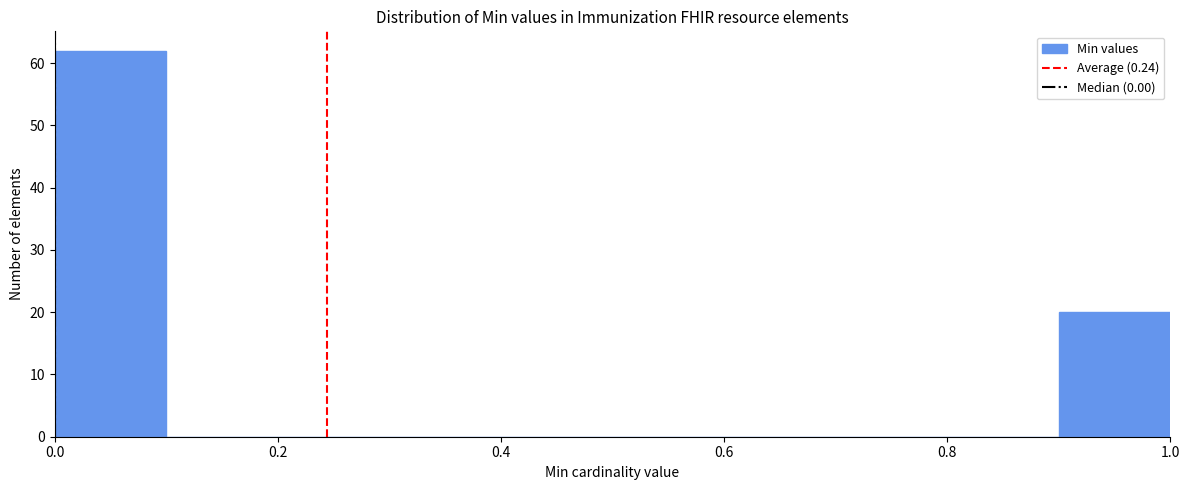

Reading left to right, transcribe this chart: for each bar, give the range it covers on the x-axis and its height. The values are not printed on the chart, so give them approximately, as read against the axis.

0.0 to 0.1: 62
0.1 to 0.2: 0
0.2 to 0.3: 0
0.3 to 0.4: 0
0.4 to 0.5: 0
0.5 to 0.6: 0
0.6 to 0.7: 0
0.7 to 0.8: 0
0.8 to 0.9: 0
0.9 to 1.0: 20